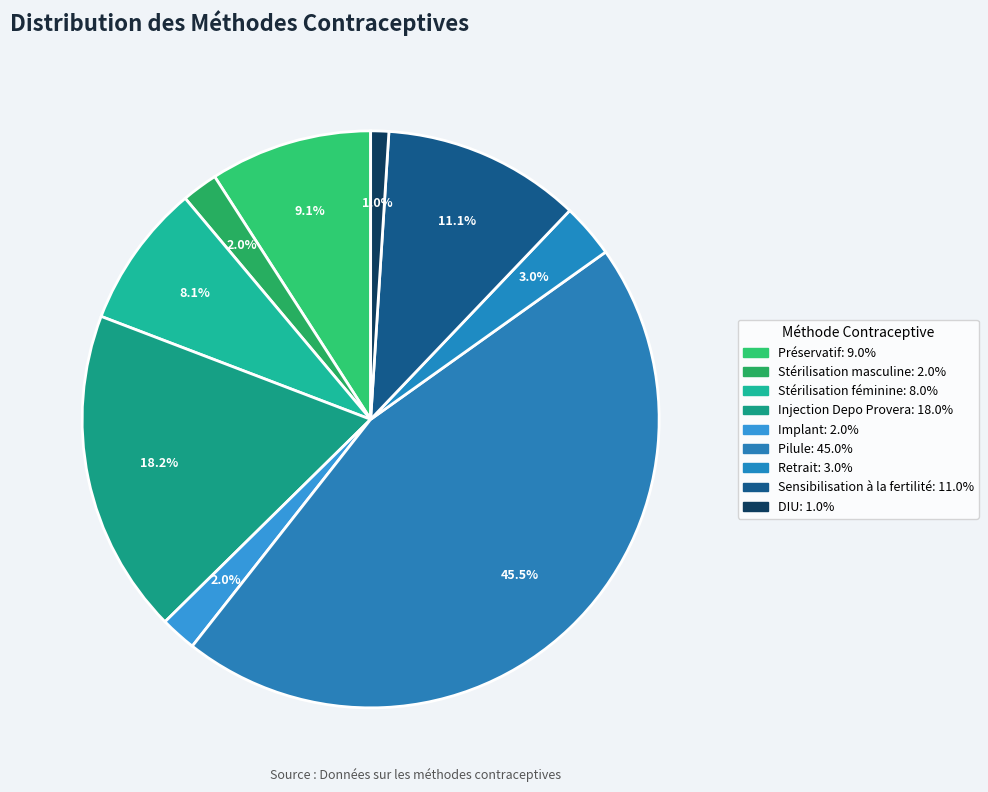

Is there a majority slice in this chart?

No